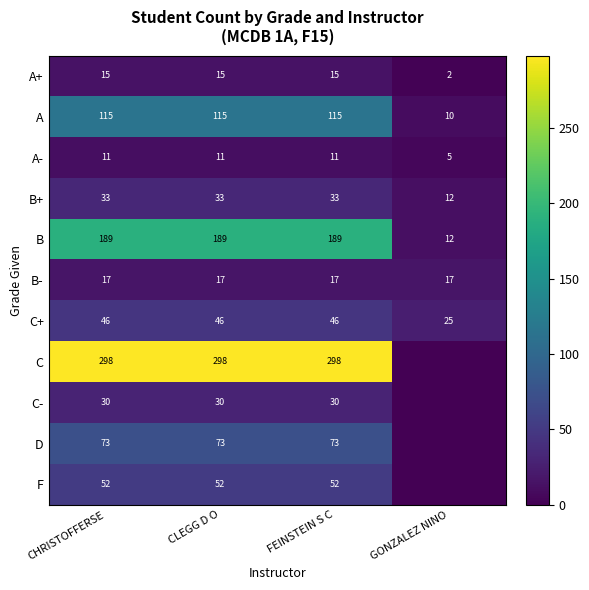

At CLEGG D O, list the series in order from largest to smallest.

C, B, A, D, F, C+, B+, C-, B-, A+, A-